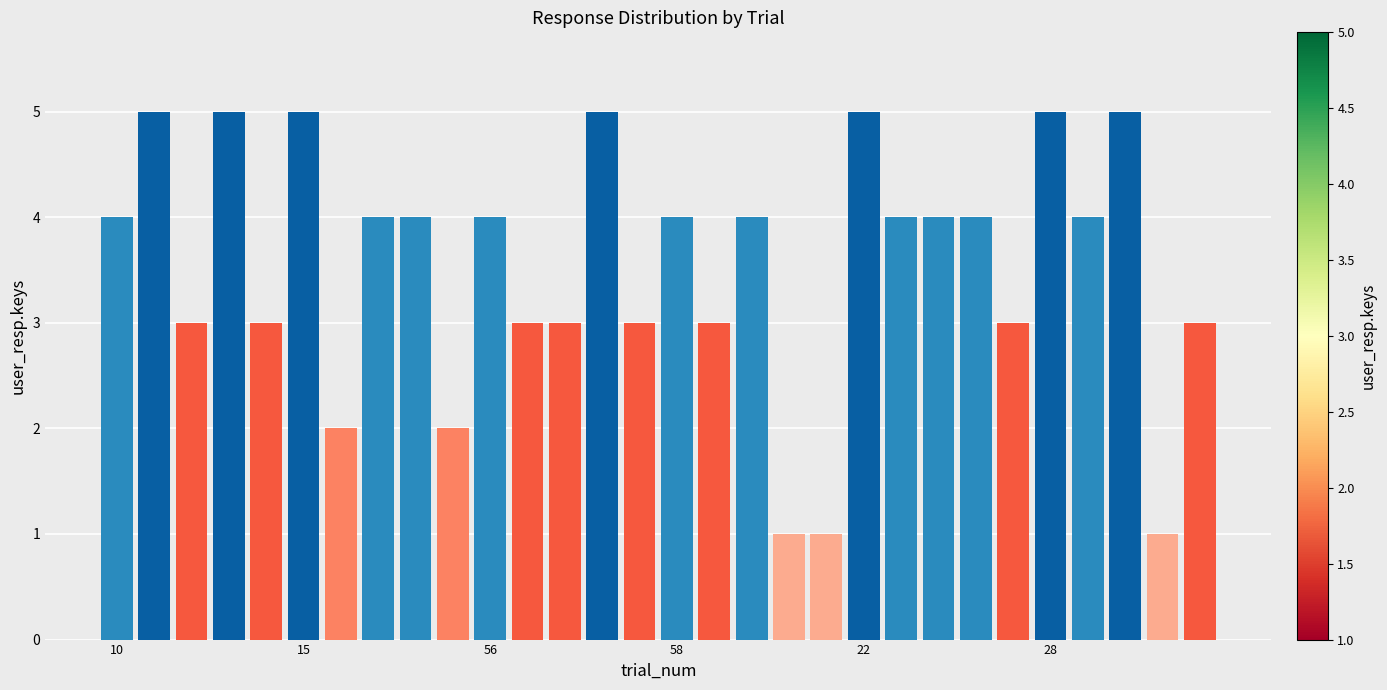

What is the difference between the maximum and minimum values?

4